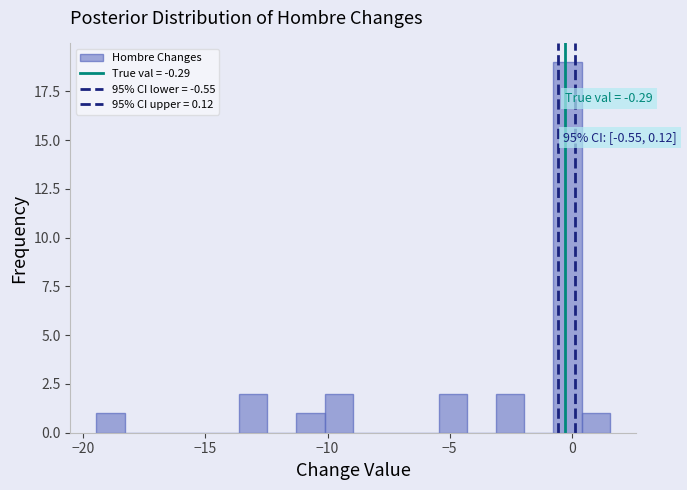

Around what value on the x-axis is the tallest bar? Give the approximate position of its centre, as read against the axis.

0.0